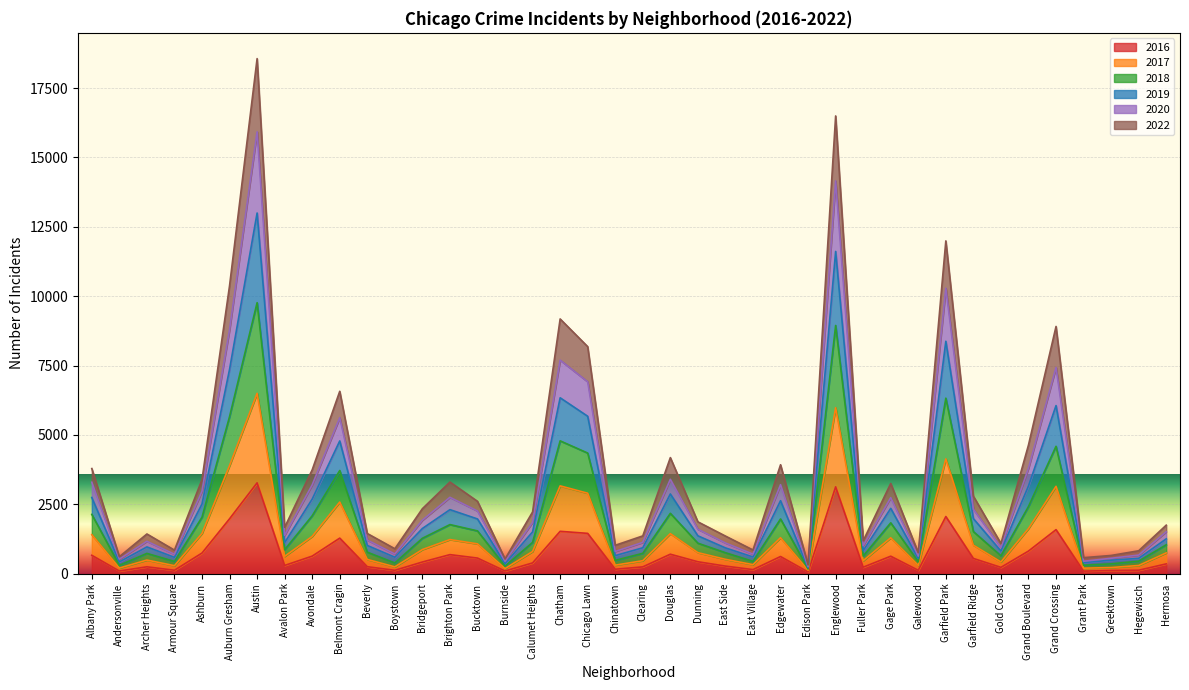

What is the total value across all series at Albany Park?

3790